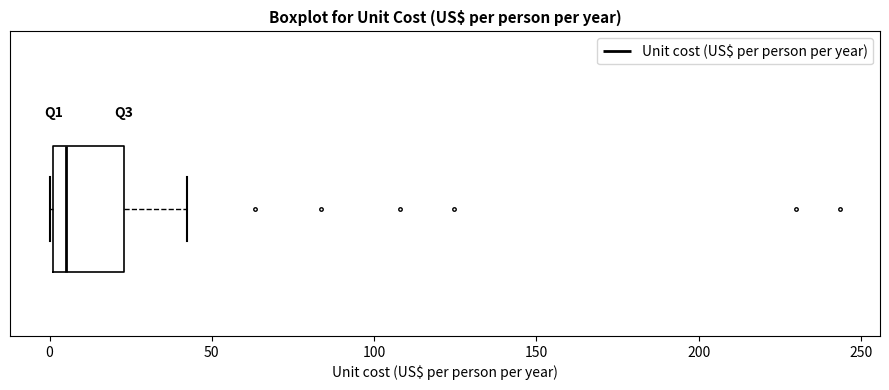

Read this box plot against the x-axis: the position of the median line, the range covered by the box, and the ends of both whiskers. The values are not printed on the chart, so give them approximately, as read against the axis.

median 5, box 0 to 25, whiskers 0 to 40